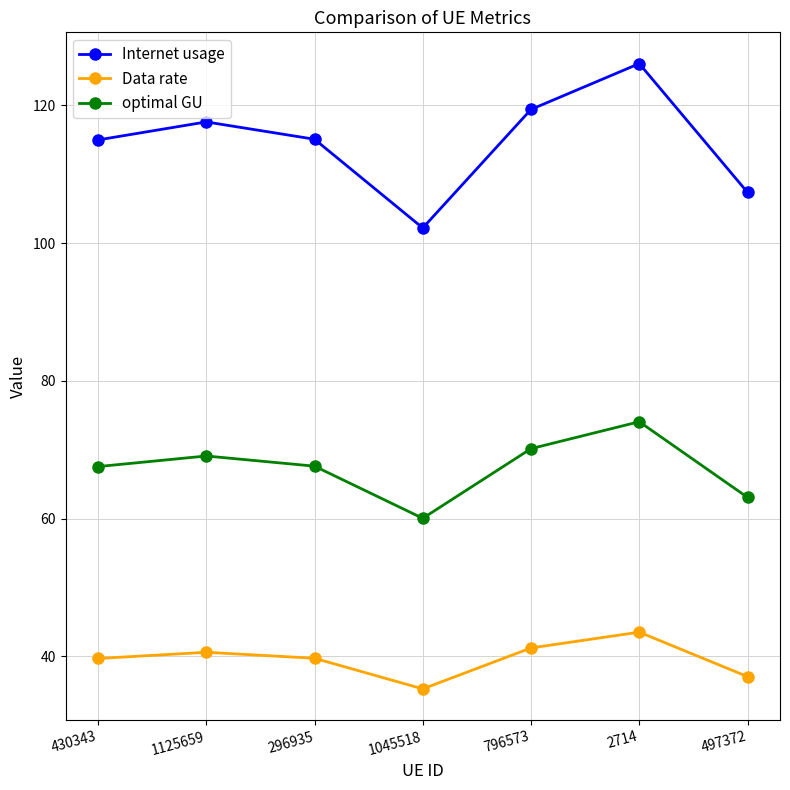

How many interior local valleys does the optimal GU series have?

1